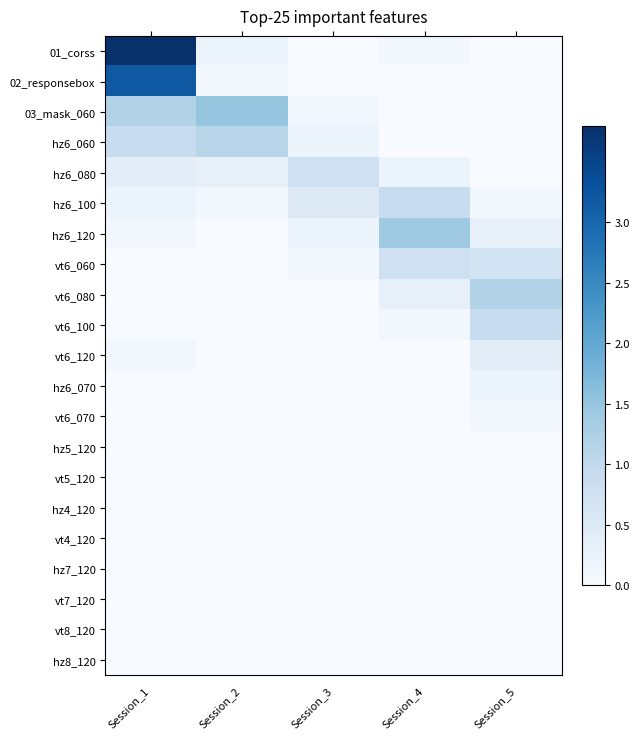

Between Session_2 and Session_1, which is larger?

Session_1